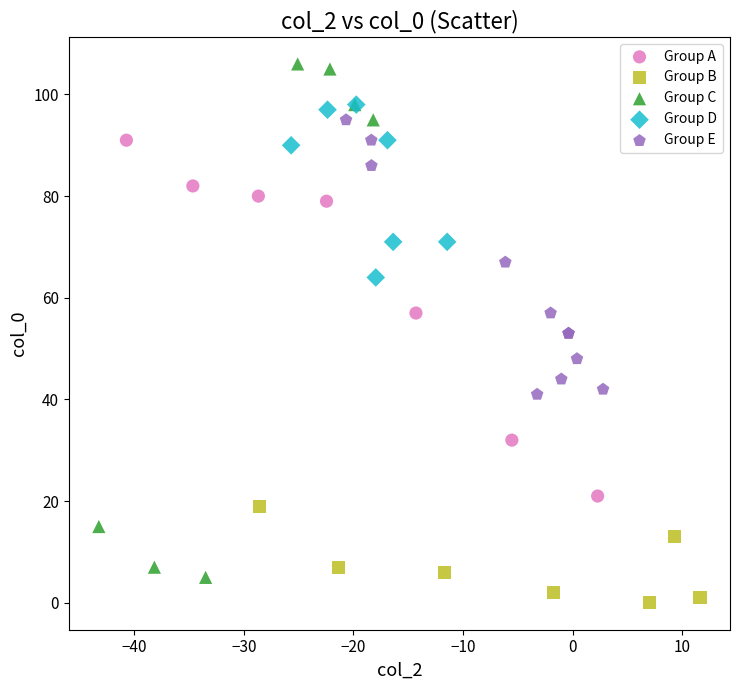

What are all the series names shown in the legend?

Group A, Group B, Group C, Group D, Group E